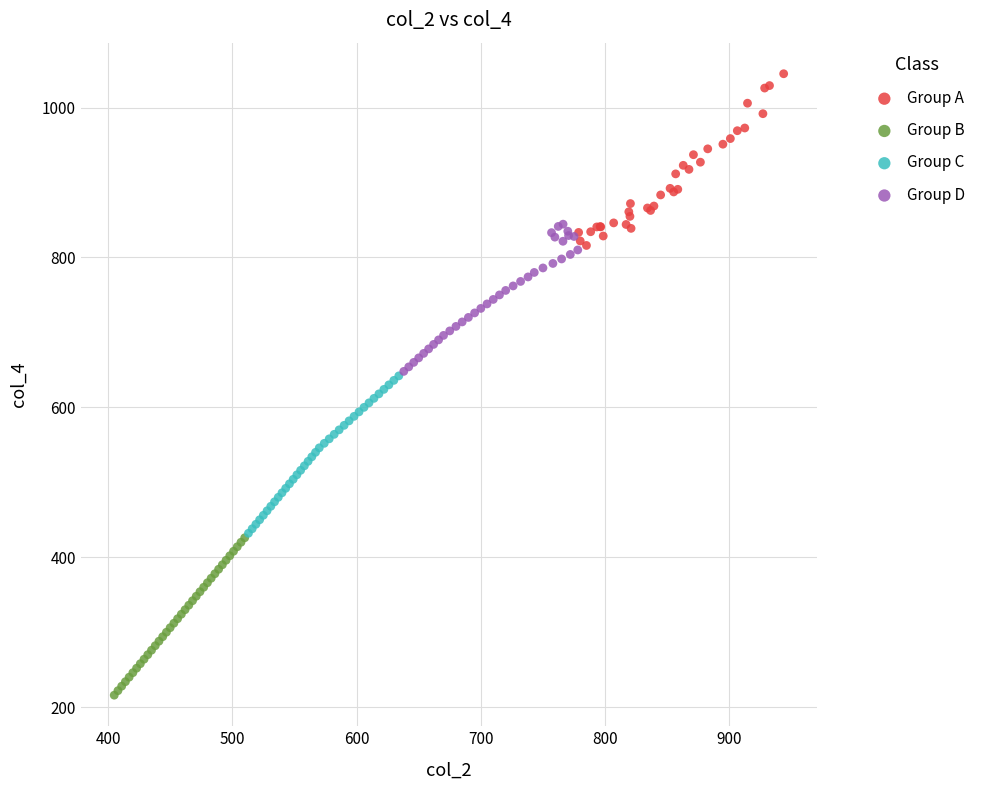

Which series has the largest Y range (max minus min)?

Group A